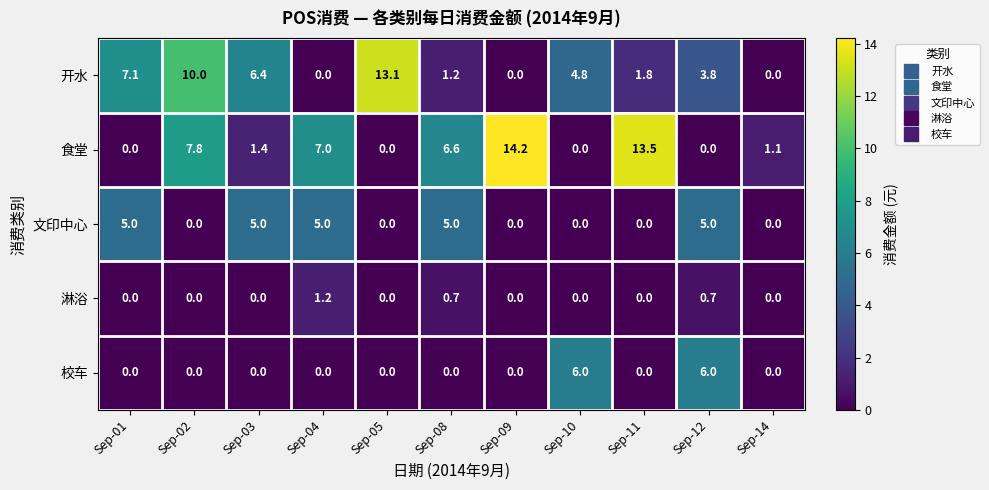

Rank the series by their maximum value, from highest to lowest.

食堂, 开水, 校车, 文印中心, 淋浴